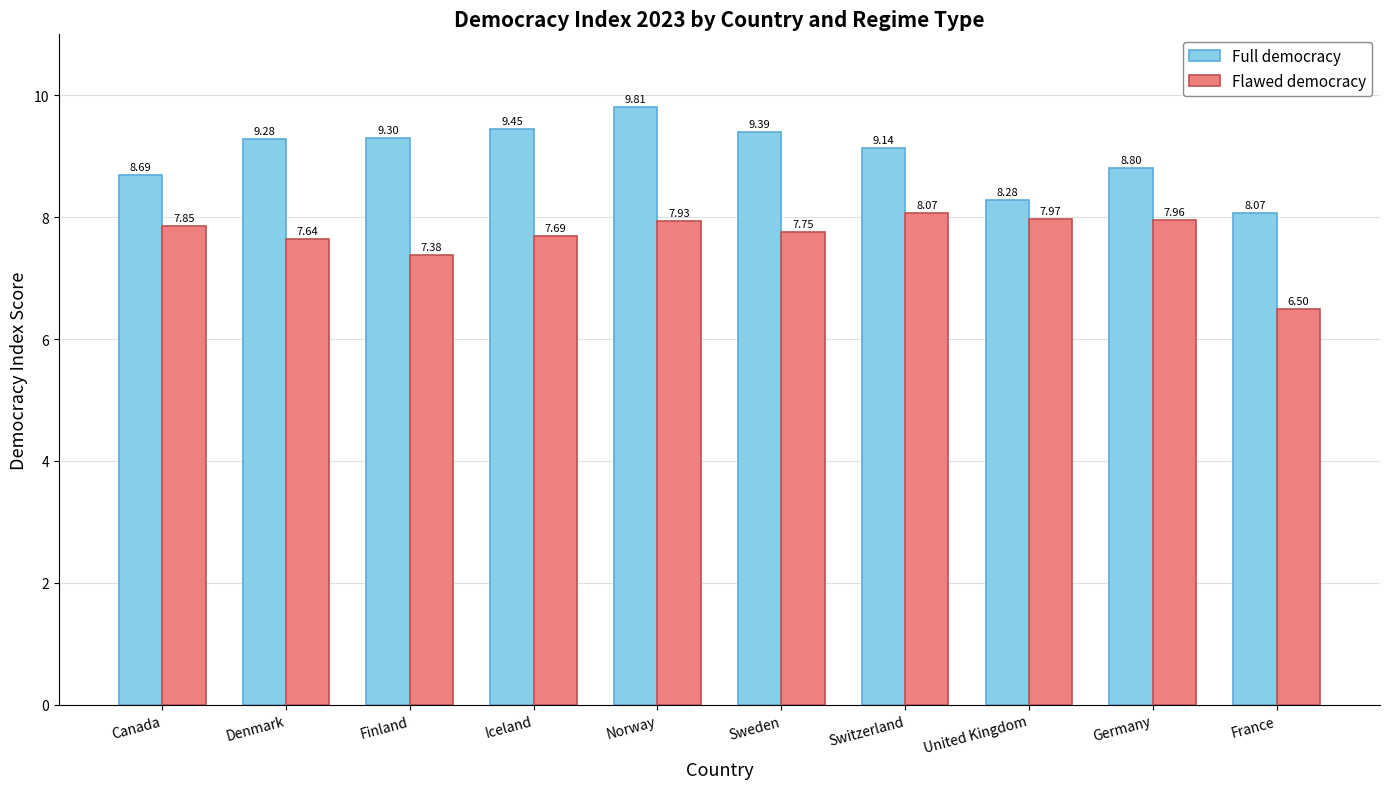

Rank the series by their average value, from lowest to highest.

Flawed democracy, Full democracy